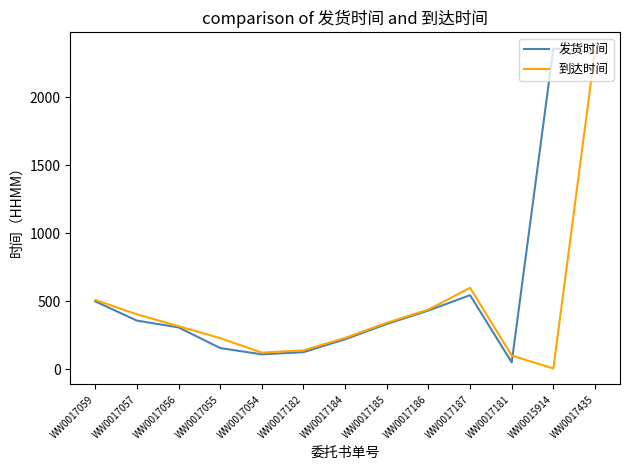

At how many categories does at least one series exceed 1110?

2